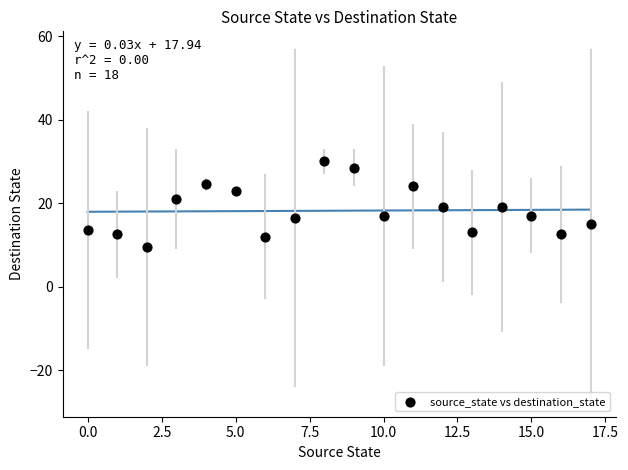

What is the range of Y values (max minus min)?

20.5